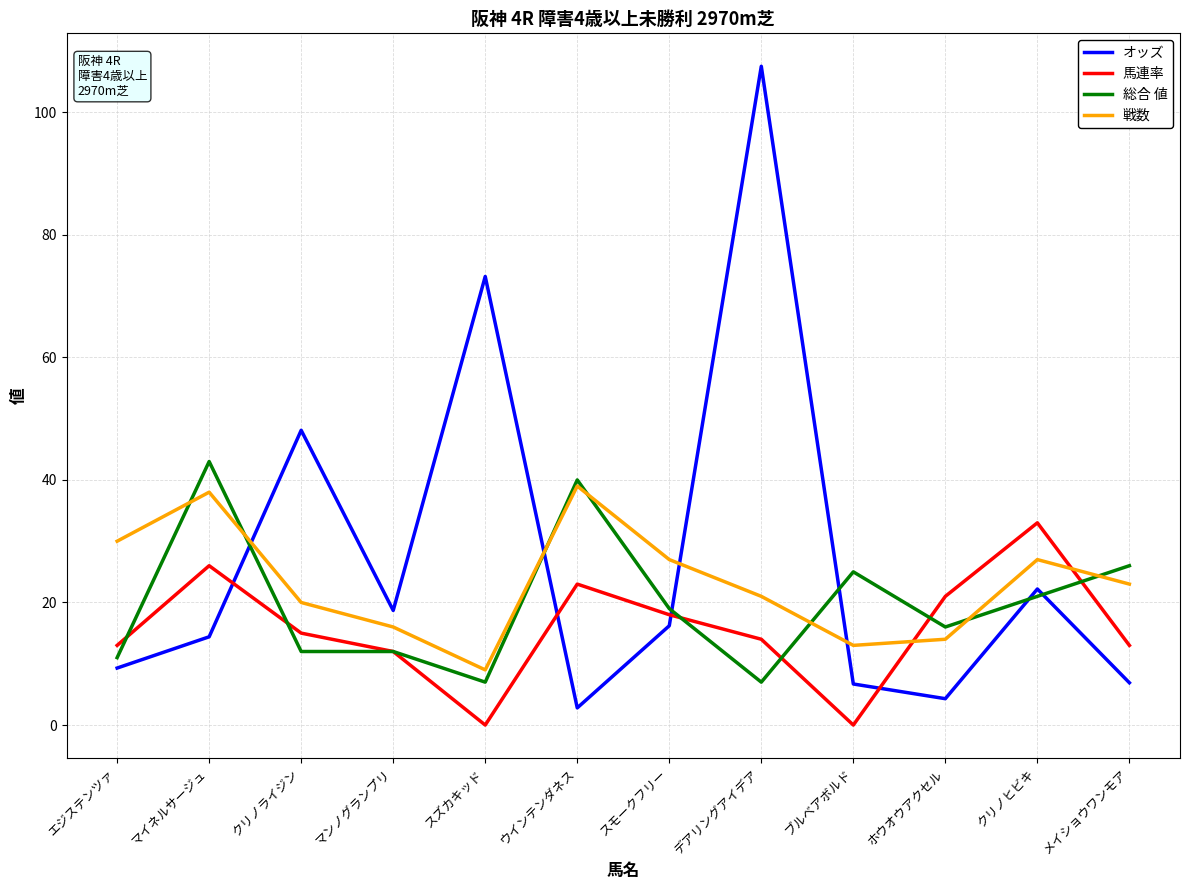

What is the difference between the second highest and minimum values in the オッズ series?

70.4